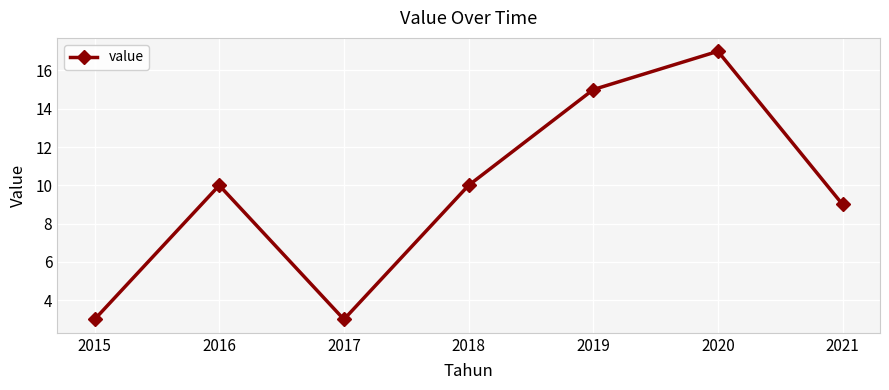

What is the smallest value displayed?

3